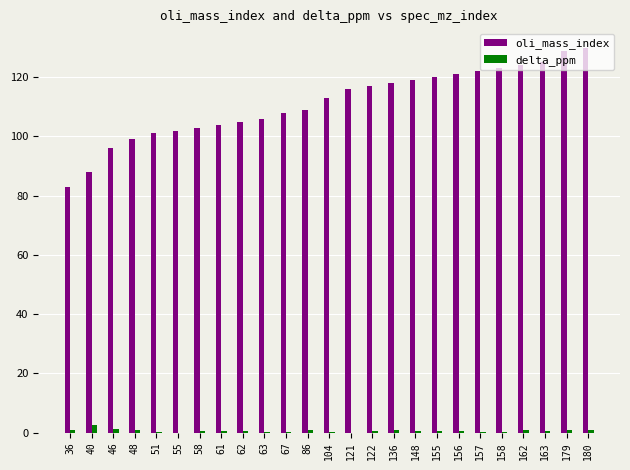

How many groups of bars are there?

25